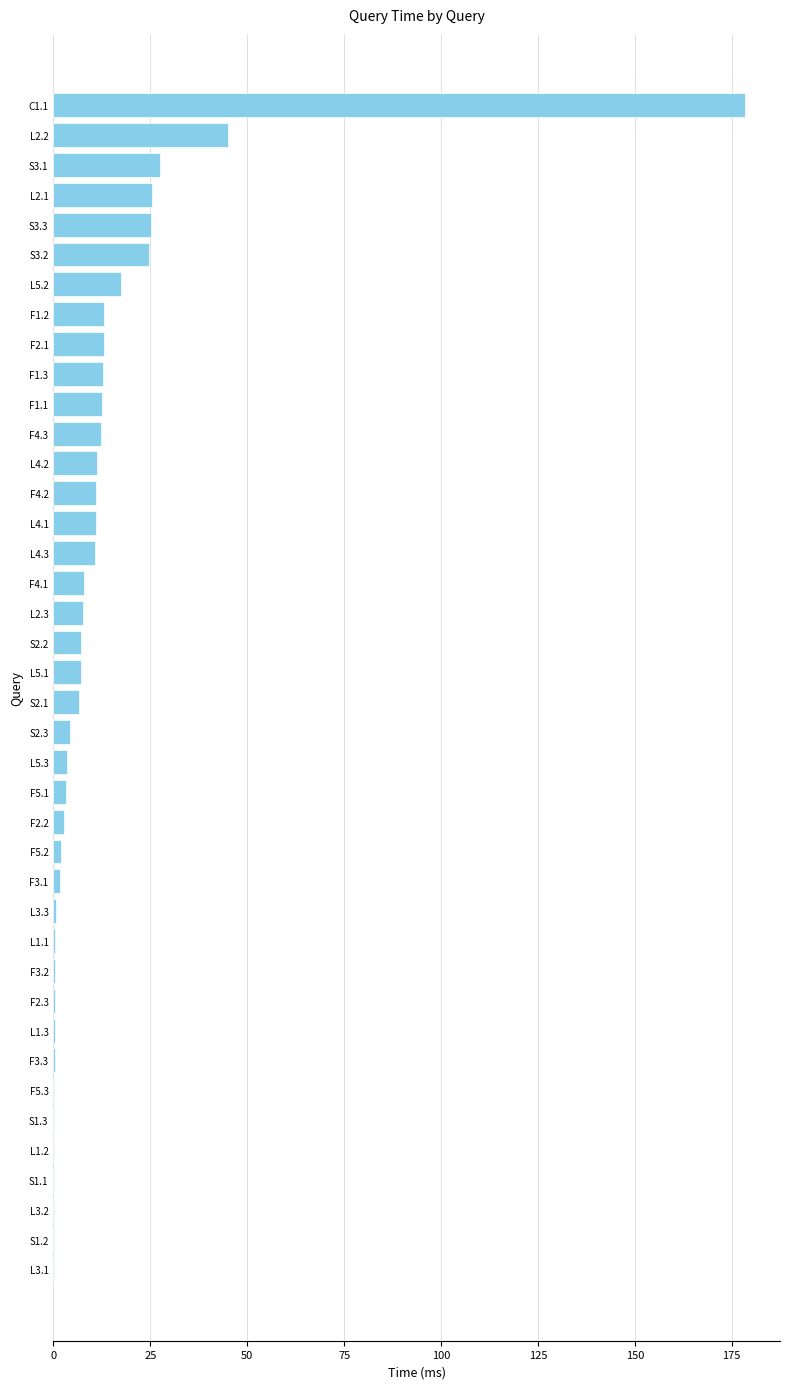

Where is the data nearest to the value 89?

L2.2